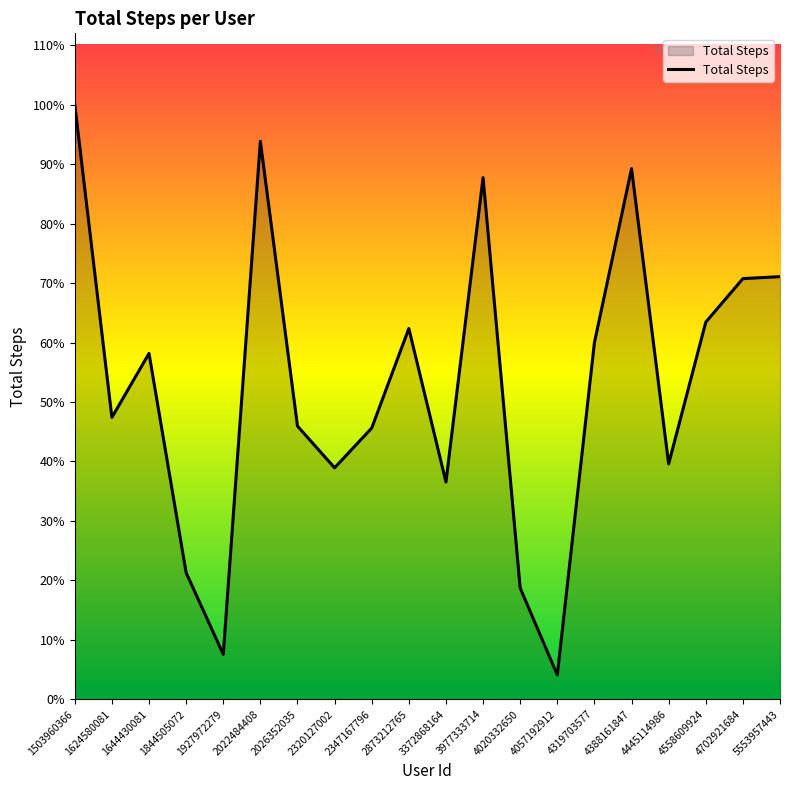

What is the sum of the values at 2873212765 and 4020332650?

304513